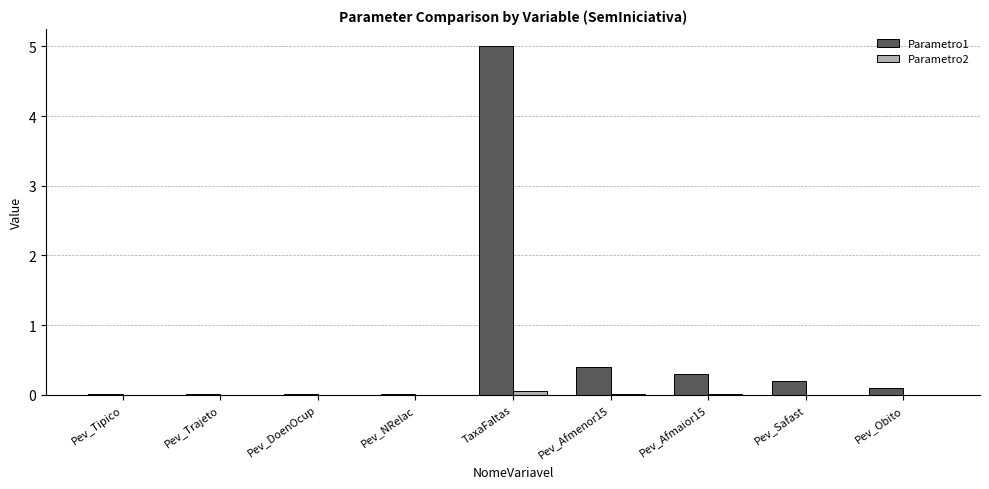

At which label does Parametro1 reach its peak?

TaxaFaltas